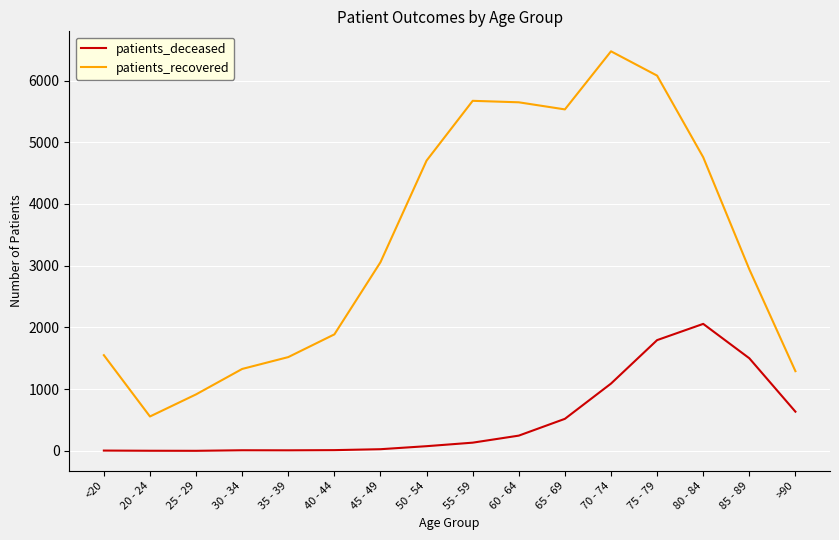

Which series has the largest range (max minus min)?

patients_recovered